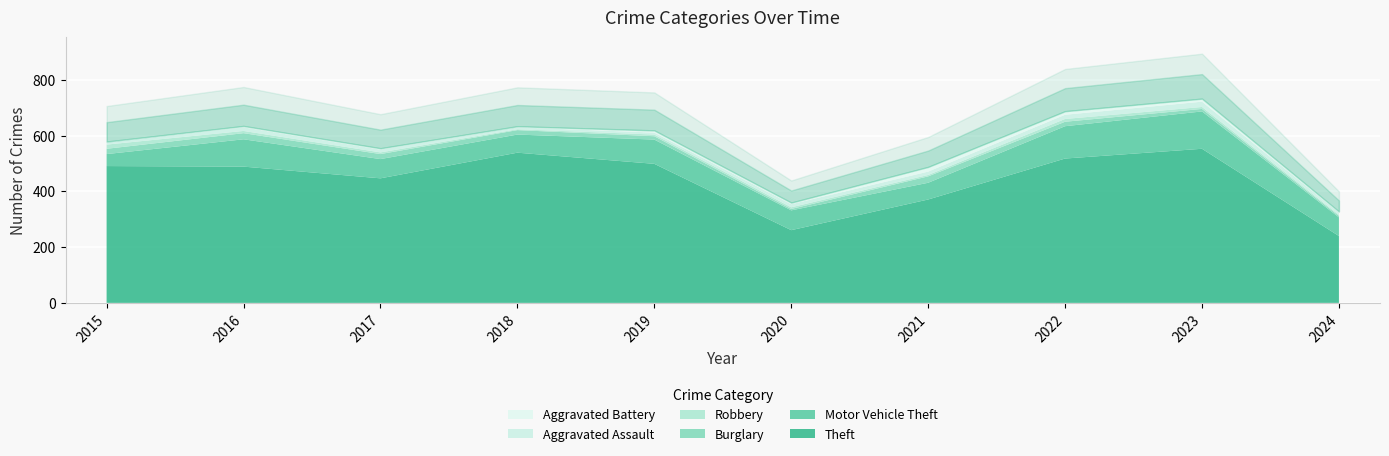

True or false: Burglary and Theft cross at least once.

False